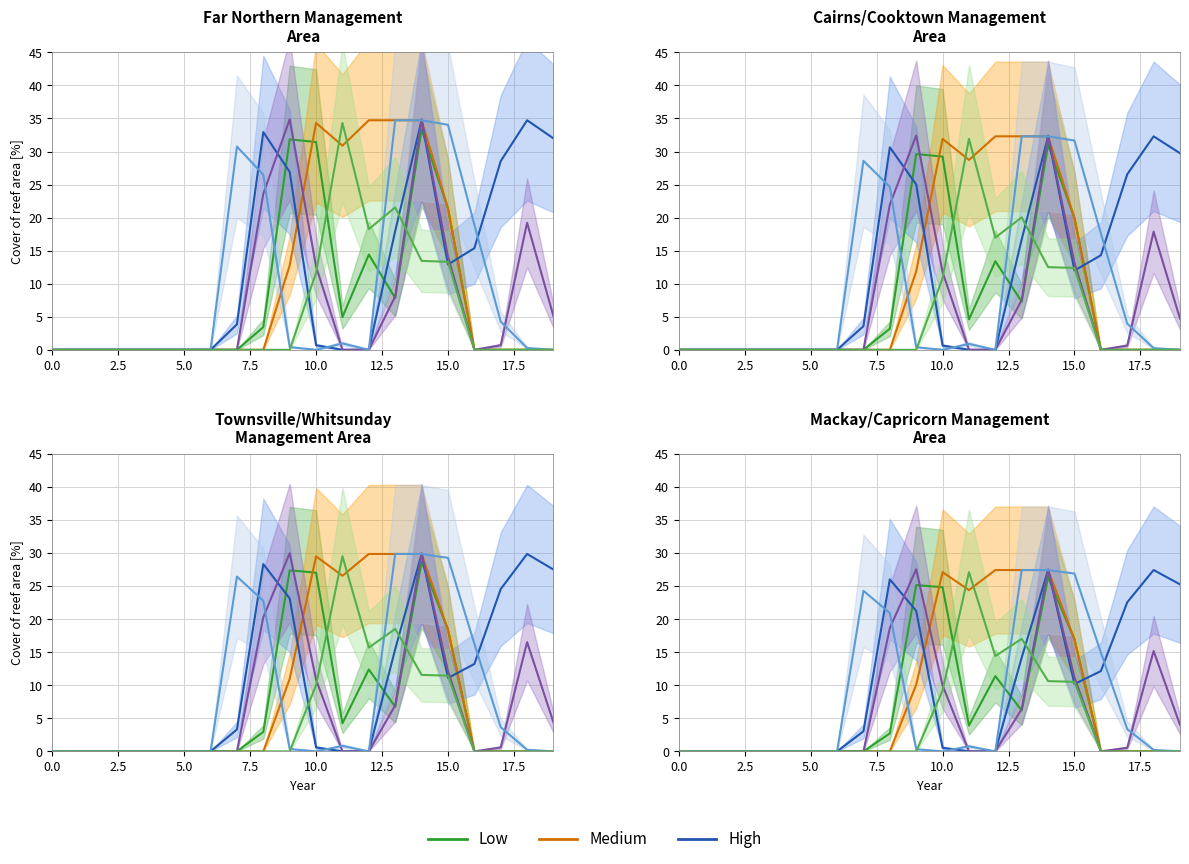

Does the chart display data point markers on the line(s)?

No